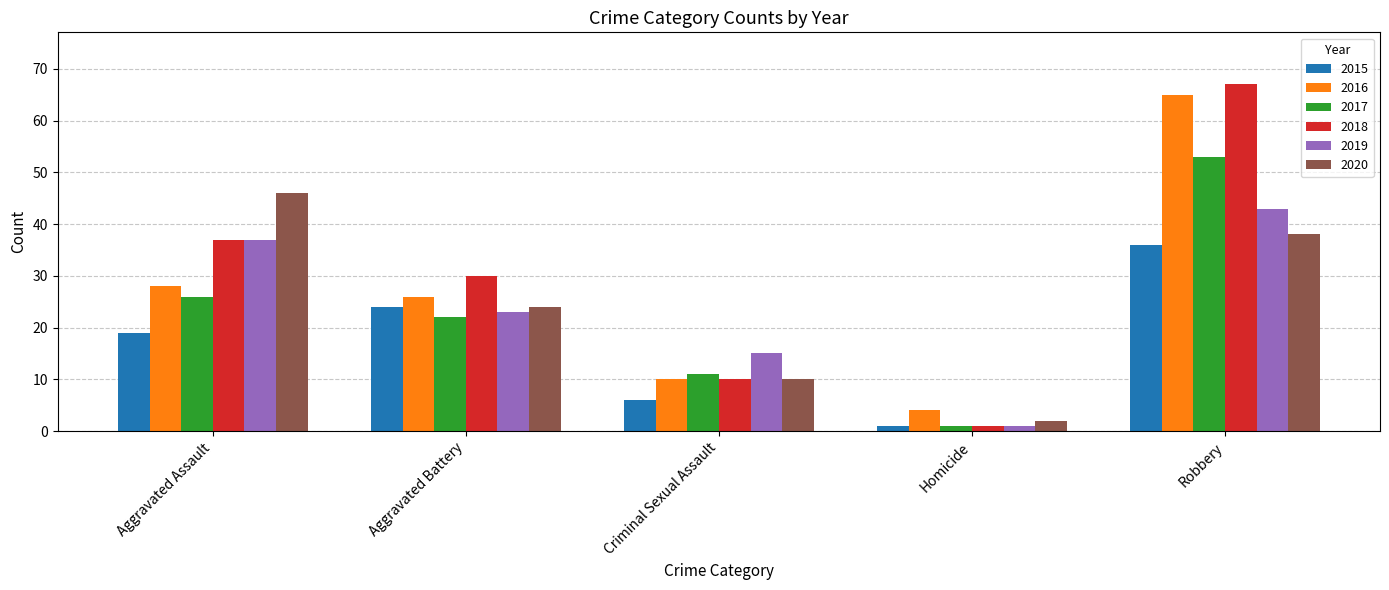

What is the spread (max minus min) of values at Homicide?

3